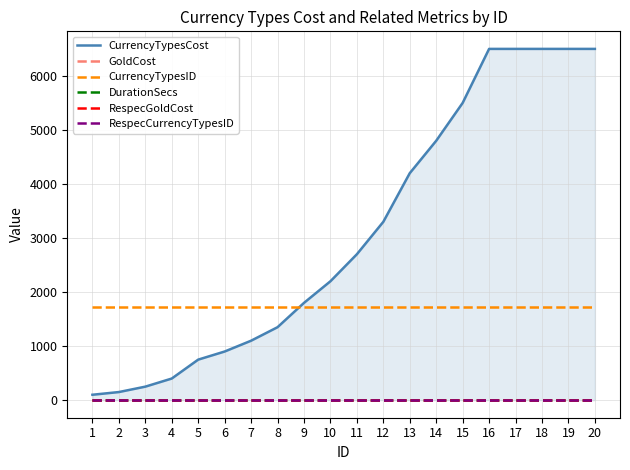

Reading left to right, list all the values displayed in this chart.

CurrencyTypesCost: 100	150	250	400	750	900	1100	1350	1800	2200	2700	3300	4200	4800	5500	6500	6500	6500	6500	6500
GoldCost: 0	0	0	0	0	0	0	0	0	0	0	0	0	0	0	0	0	0	0	0
CurrencyTypesID: 1719	1719	1719	1719	1719	1719	1719	1719	1719	1719	1719	1719	1719	1719	1719	1719	1719	1719	1719	1719
DurationSecs: 0	0	0	0	0	0	0	0	0	0	0	0	0	0	0	0	0	0	0	0
RespecGoldCost: 0	0	0	0	0	0	0	0	0	0	0	0	0	0	0	0	0	0	0	0
RespecCurrencyTypesID: 0	0	0	0	0	0	0	0	0	0	0	0	0	0	0	0	0	0	0	0